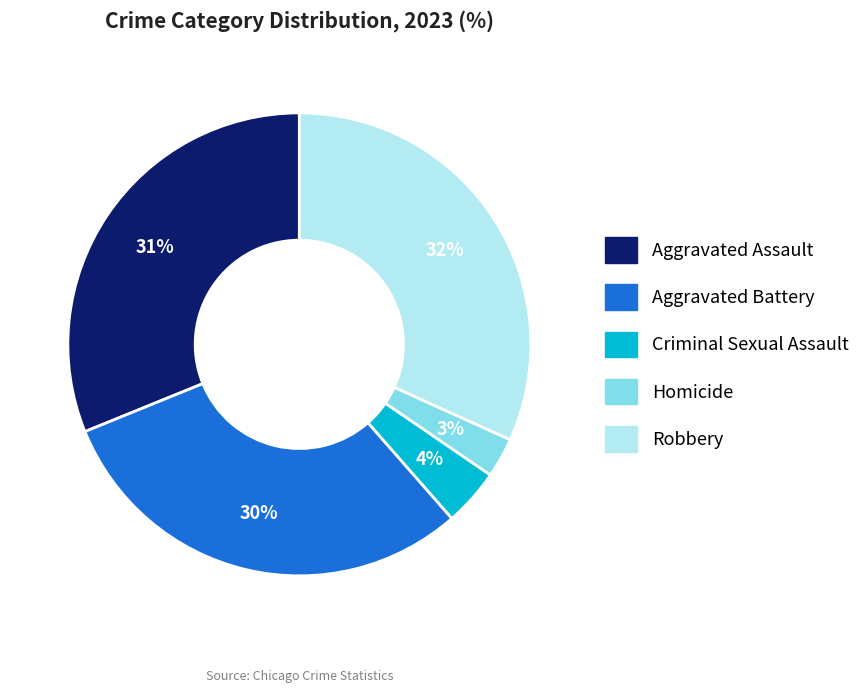

Do Aggravated Battery and Homicide together represent more than half of the pie?

No